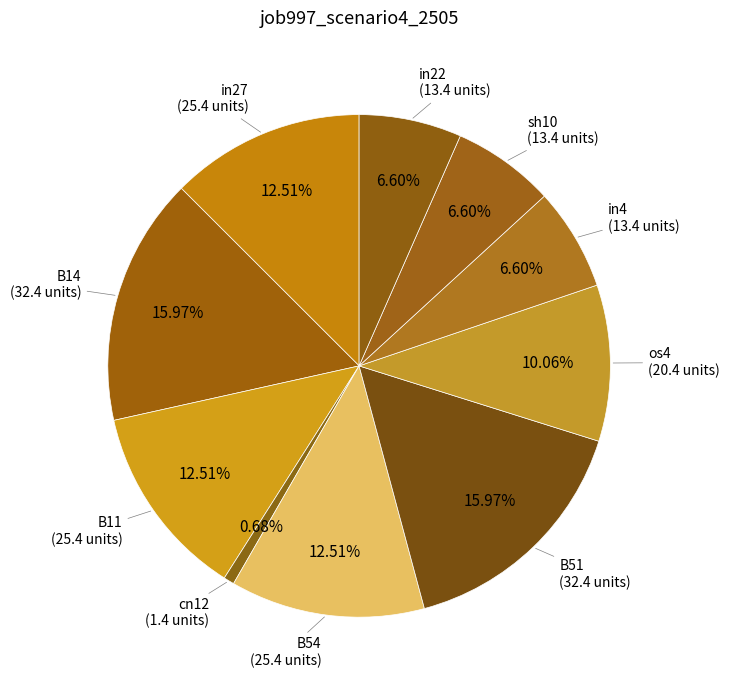

How many segments does this pie chart have?

10